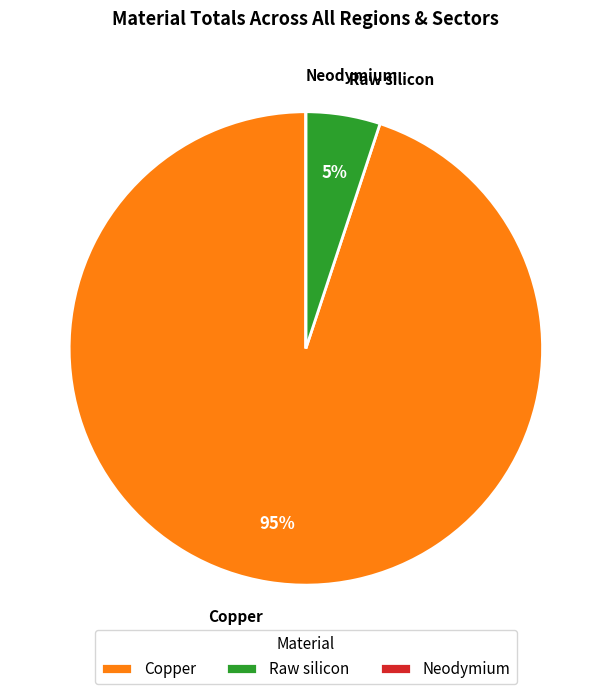

To the nearest percent, what portion does Raw silicon represent?

5%